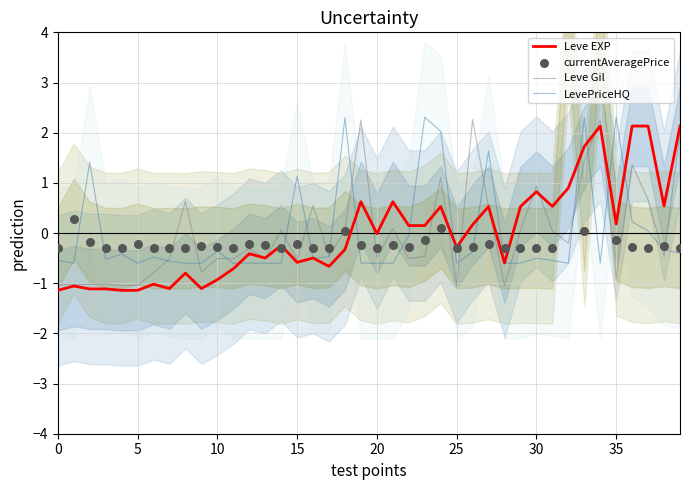

Which series contains the lowest Y value?

Leve EXP